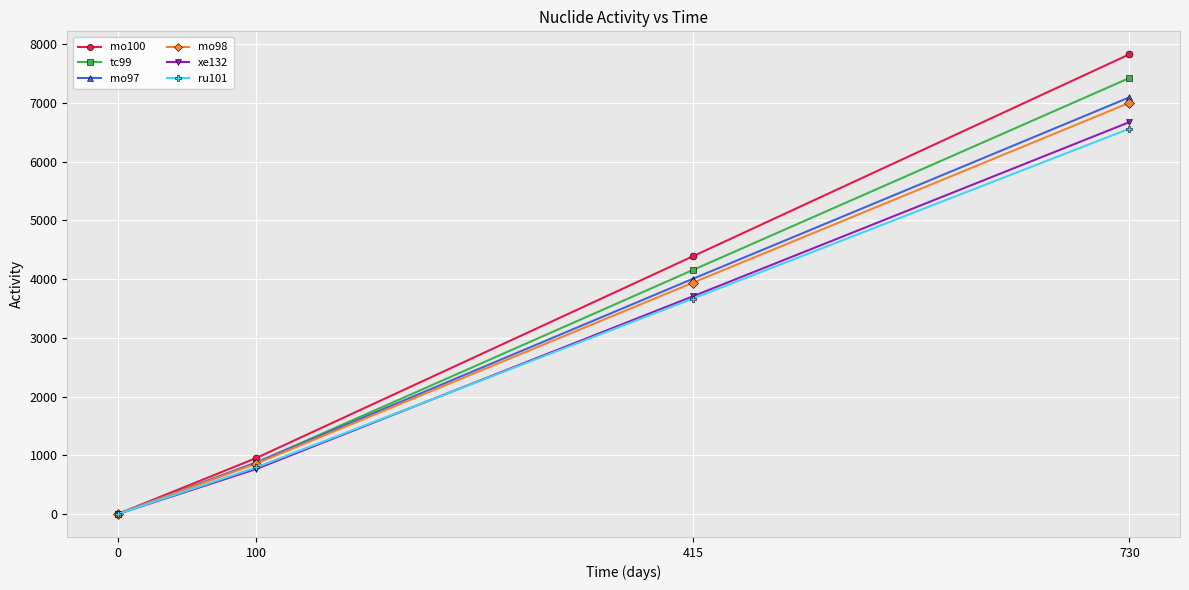

Which category has the highest value in the mo100 series?

730